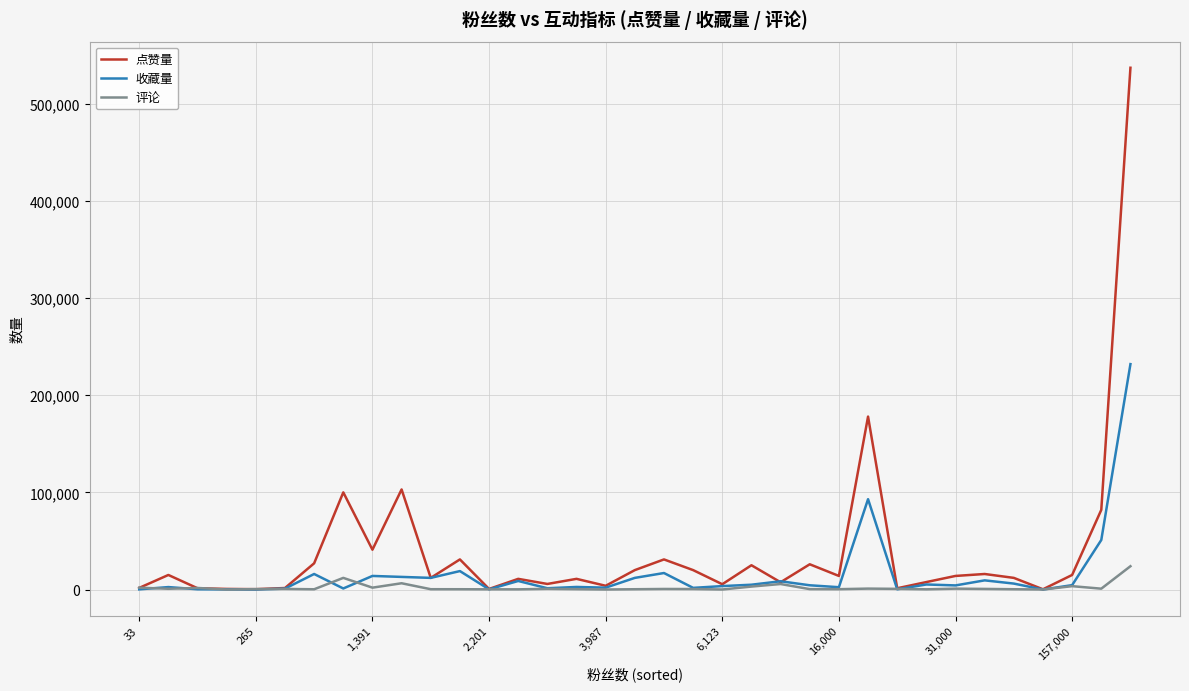

Does the chart have visible grid lines?

Yes